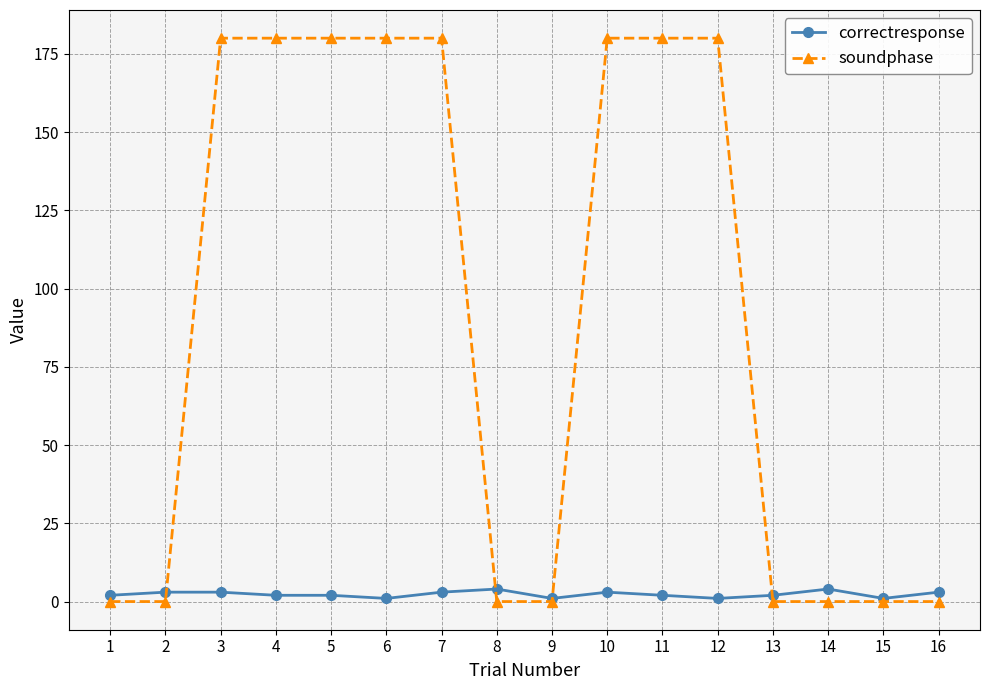

How many data points in soundphase are less than 180?

8